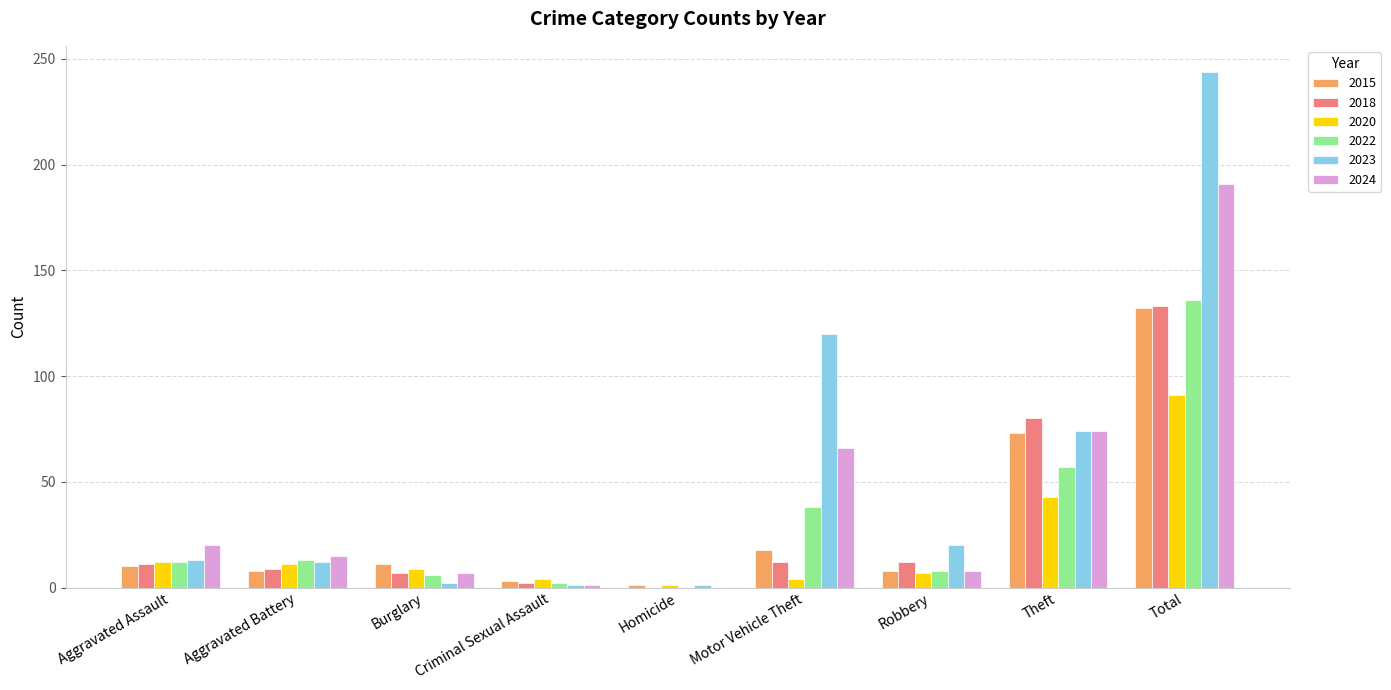

What is the sum of the 2020 values at Aggravated Assault and Theft?

55